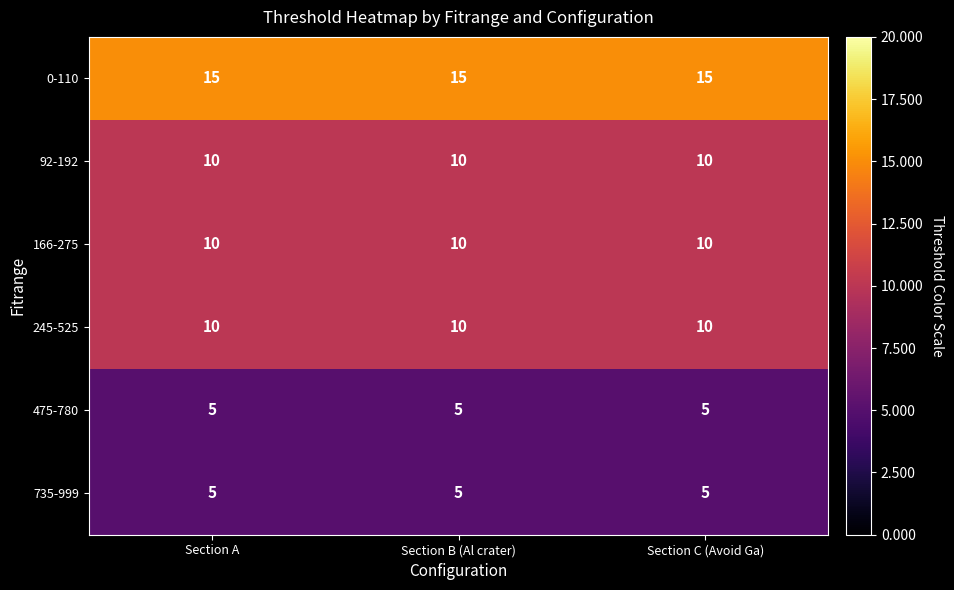

What is the approximate value of 475-780 at Section A?

5